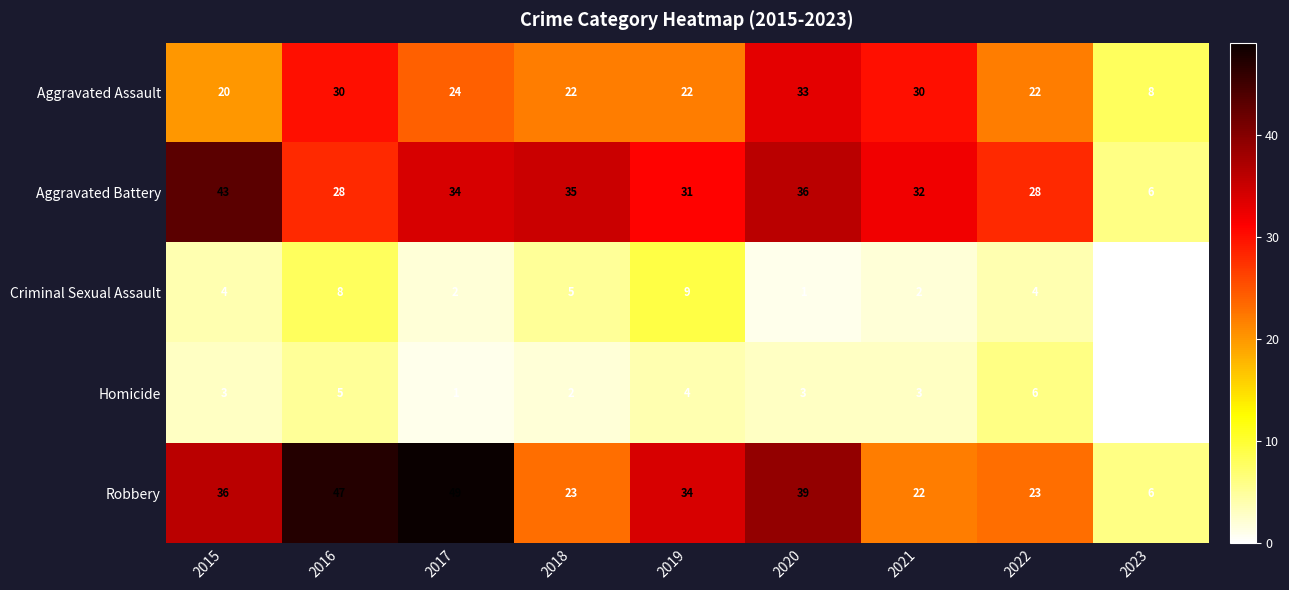

Rank the series at 2021 from lowest to highest value.

Criminal Sexual Assault, Homicide, Robbery, Aggravated Assault, Aggravated Battery